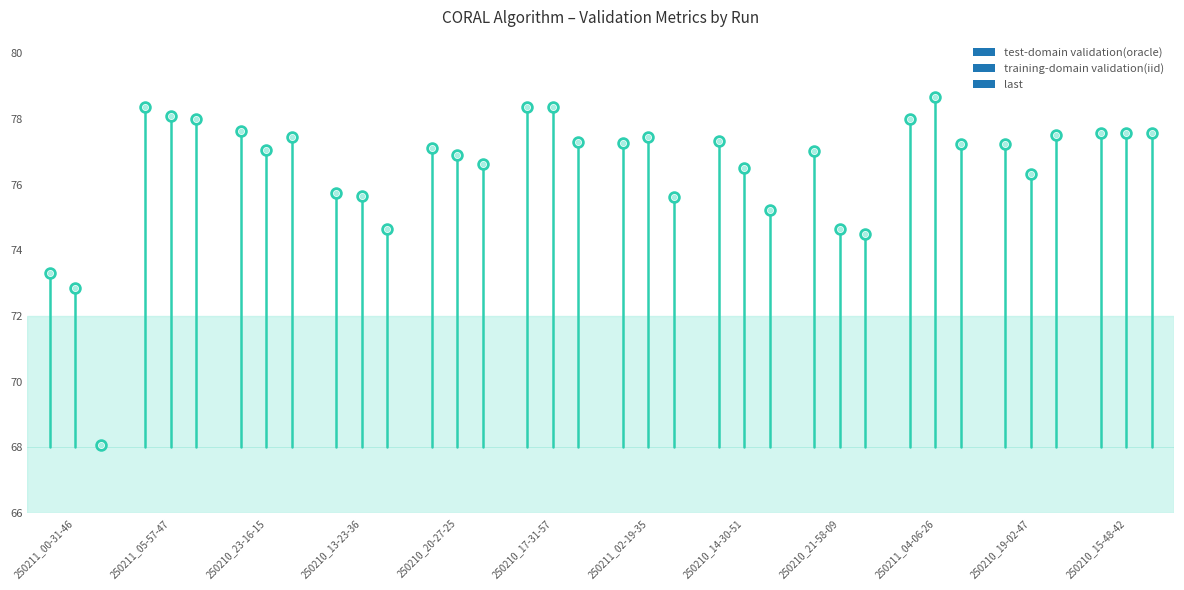

What position from the right is 250210_15-48-42?

1